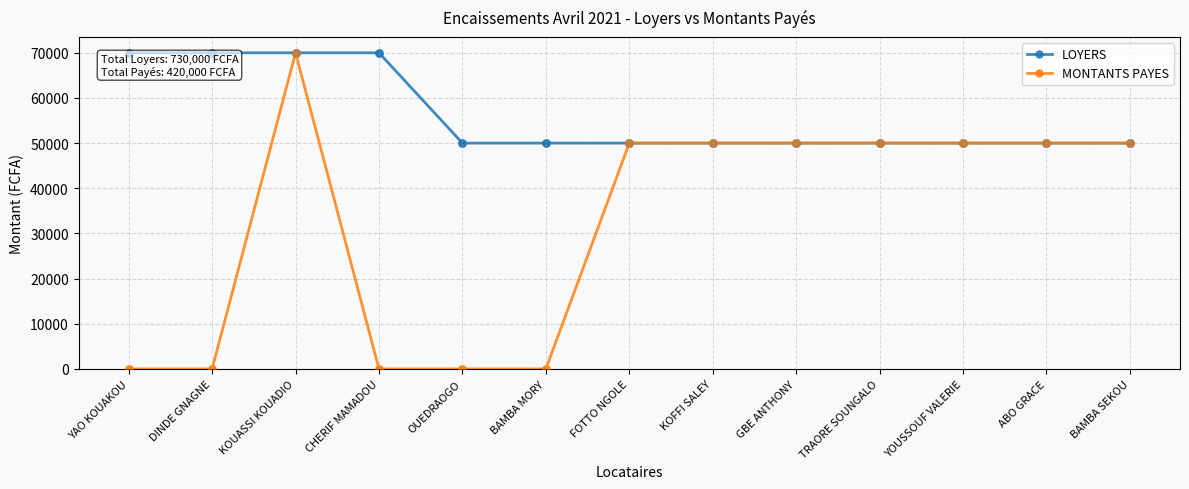

Which series has the widest spread of values?

MONTANTS PAYES